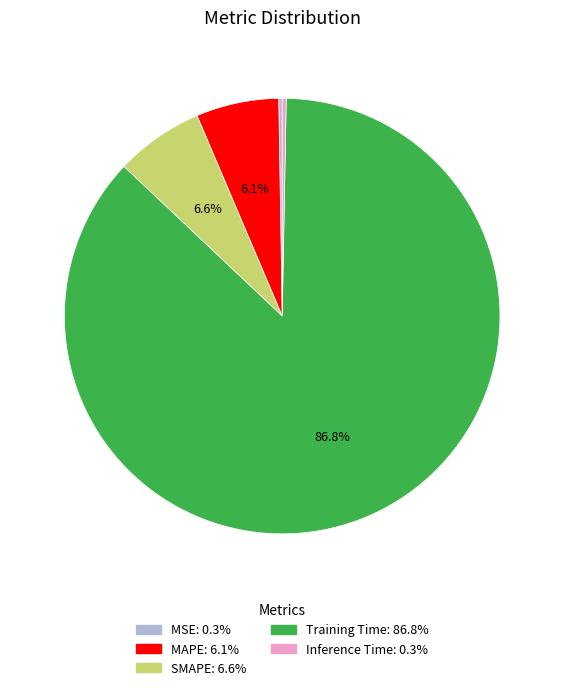

Which slice is the largest?

Training Time